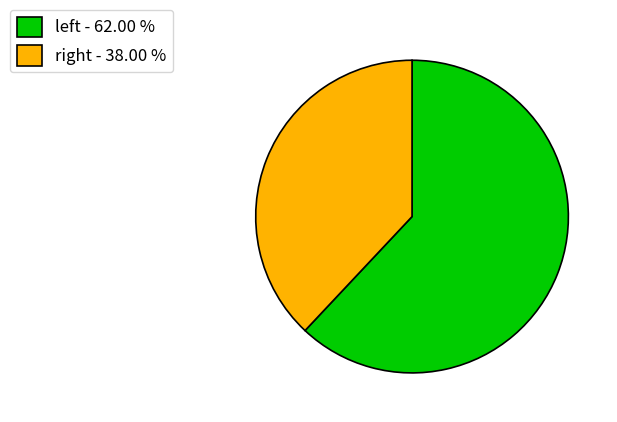

How many slices are in this pie chart?

2